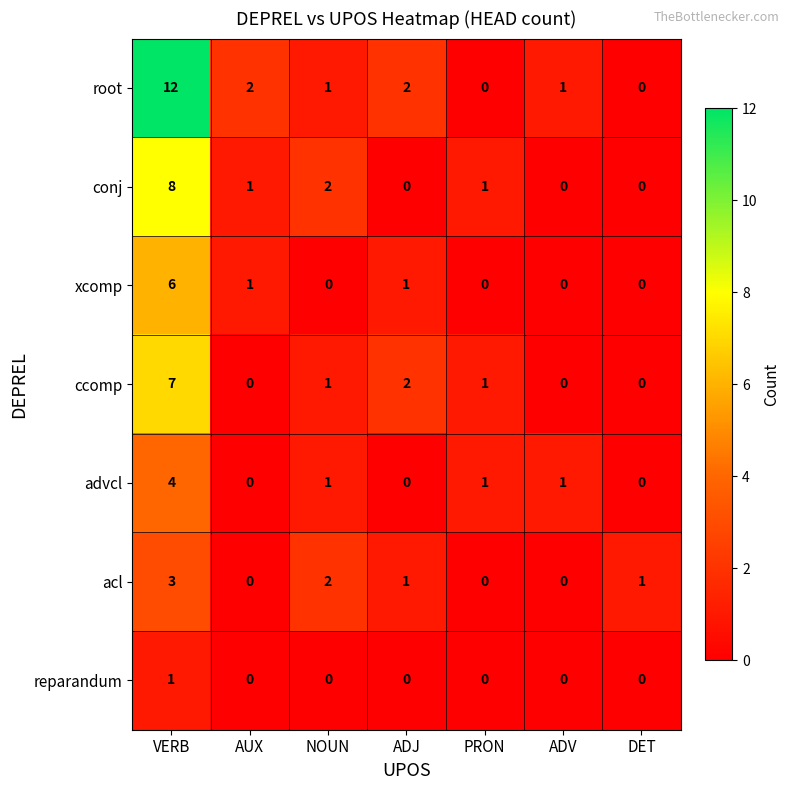

How many categories are shown in the chart?

7